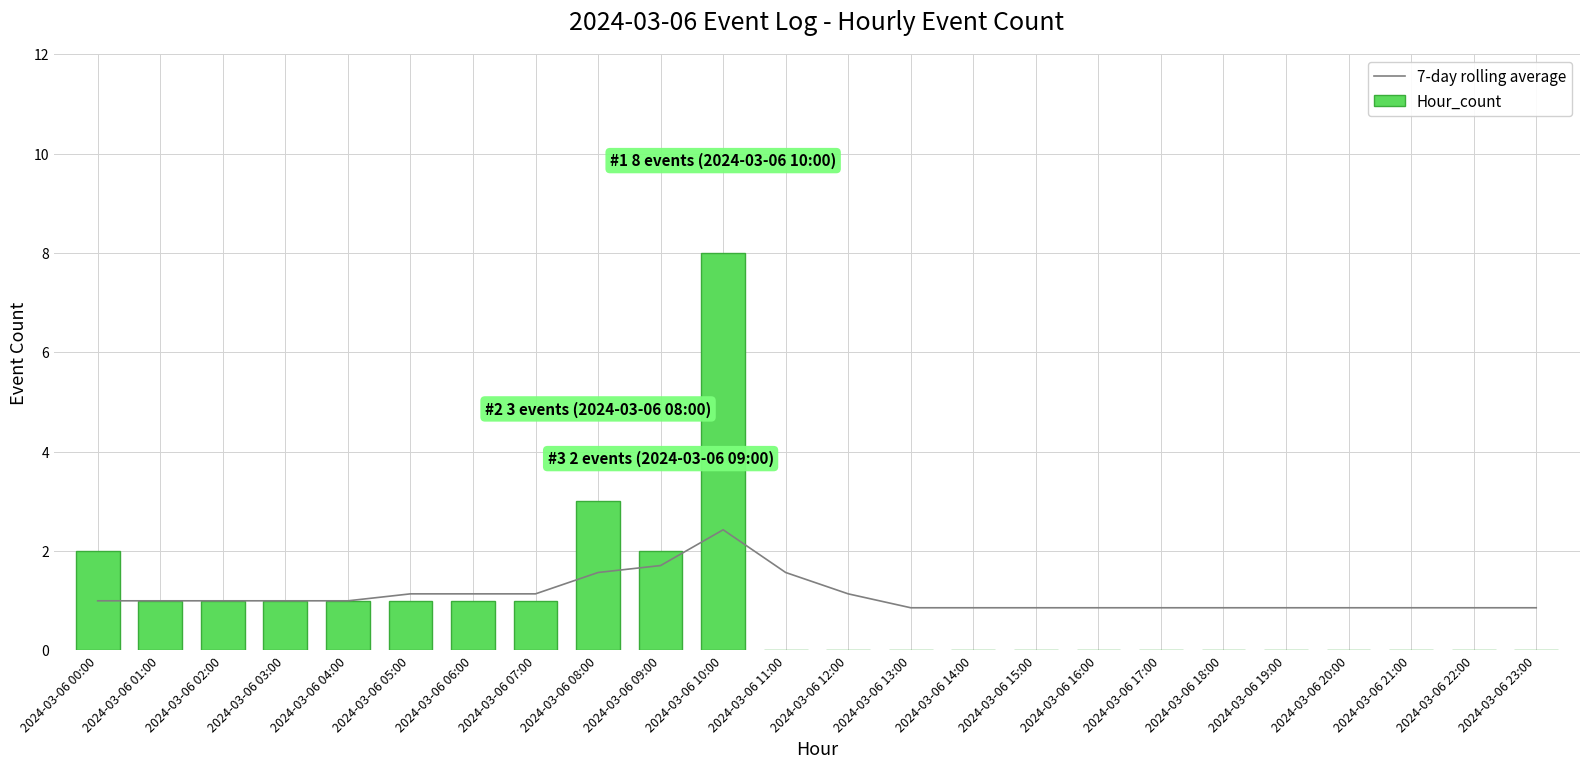

What is the maximum value shown in the chart?

8.0